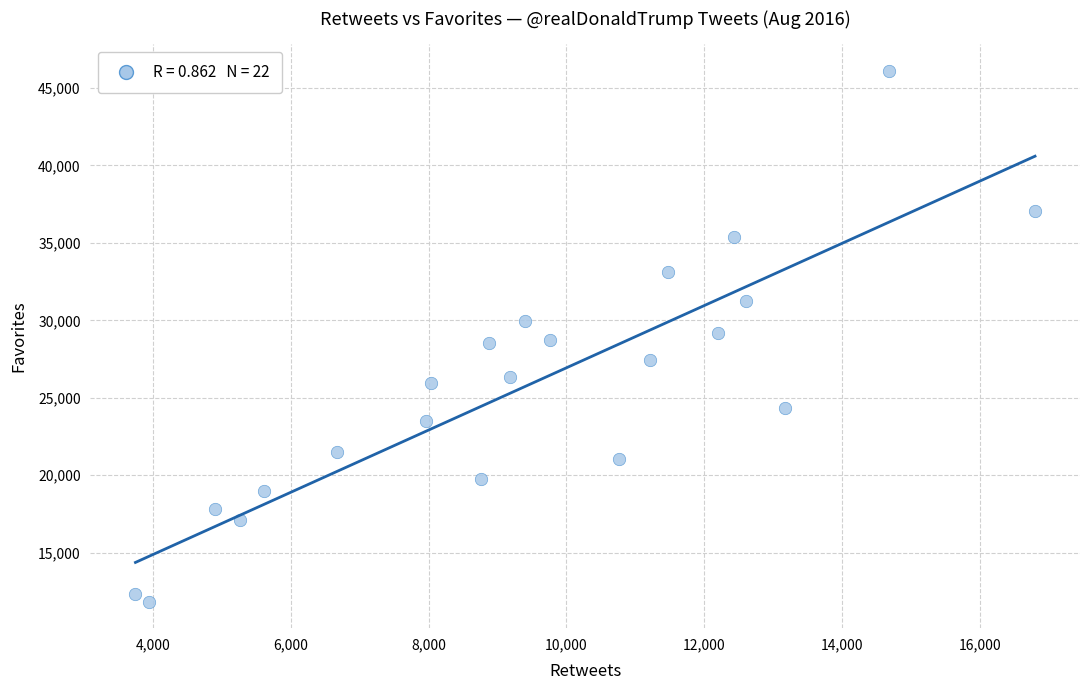

What is the range of Y values (max minus min)?

34293